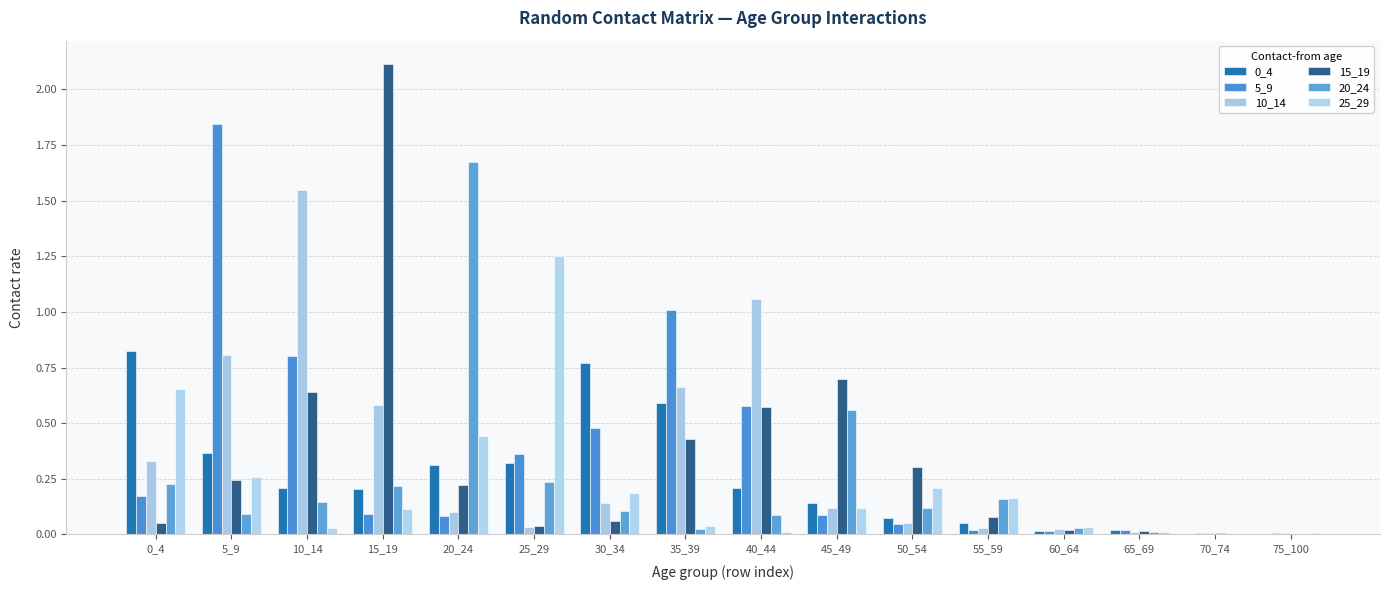

How many groups of bars are there?

16